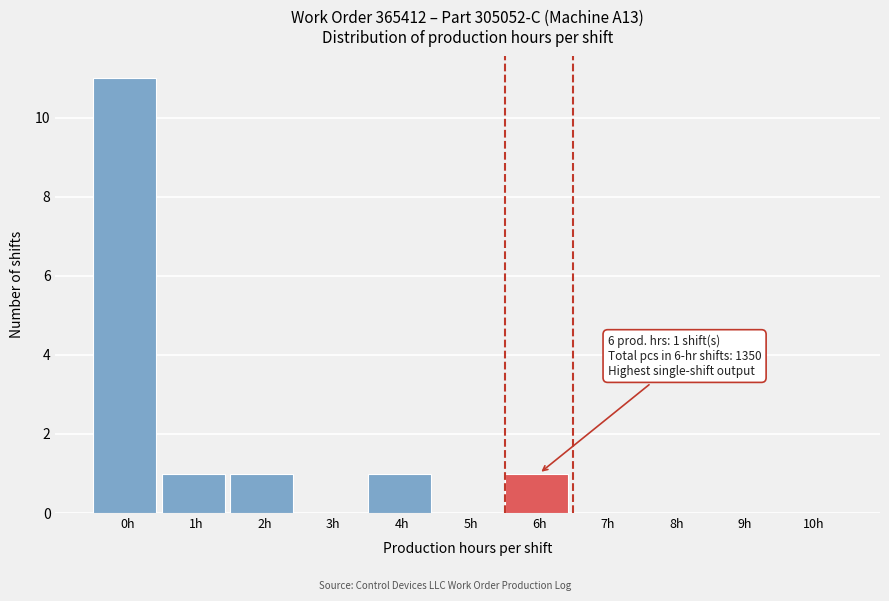

Reading left to right, list all the values displayed in this chart.

0h=11	1h=1	2h=1	3h=0	4h=1	5h=0	6h=1	7h=0	8h=0	9h=0	10h=0